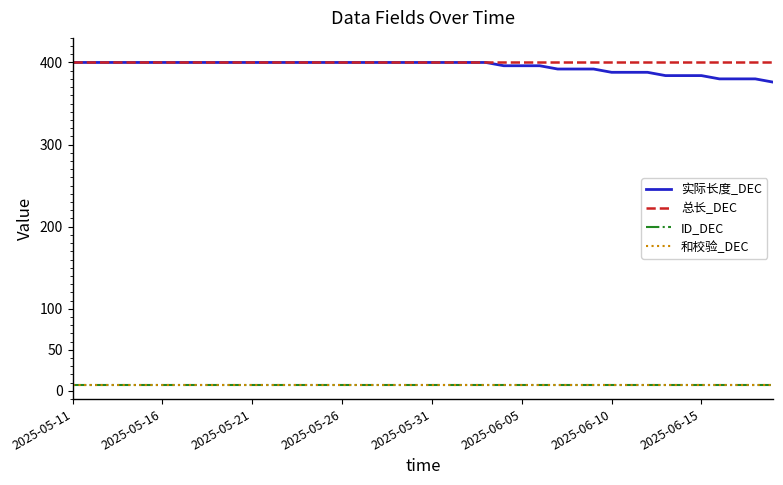

Does the chart display data point markers on the line(s)?

No